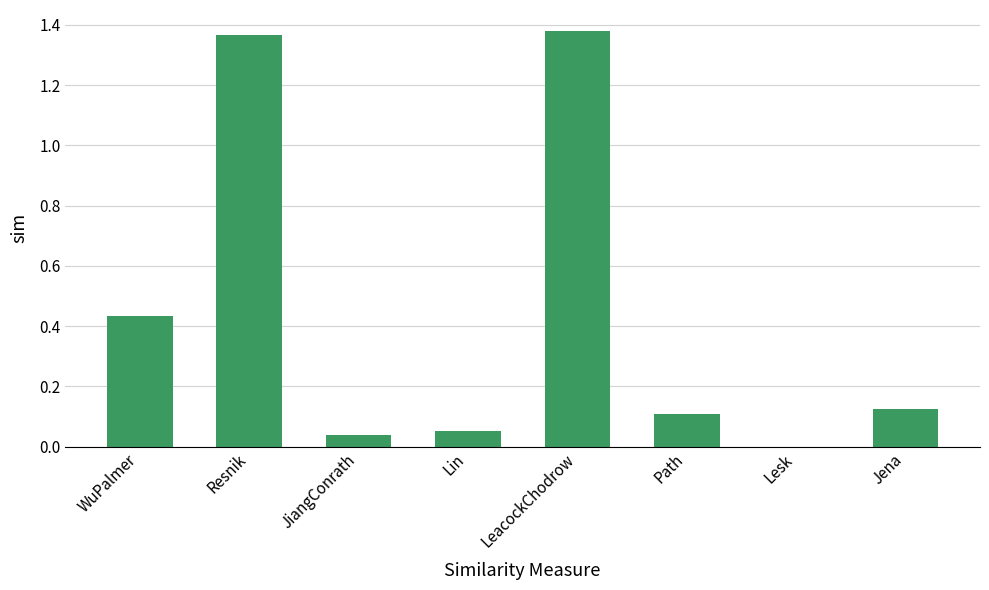

What is the sum of all values?

3.5